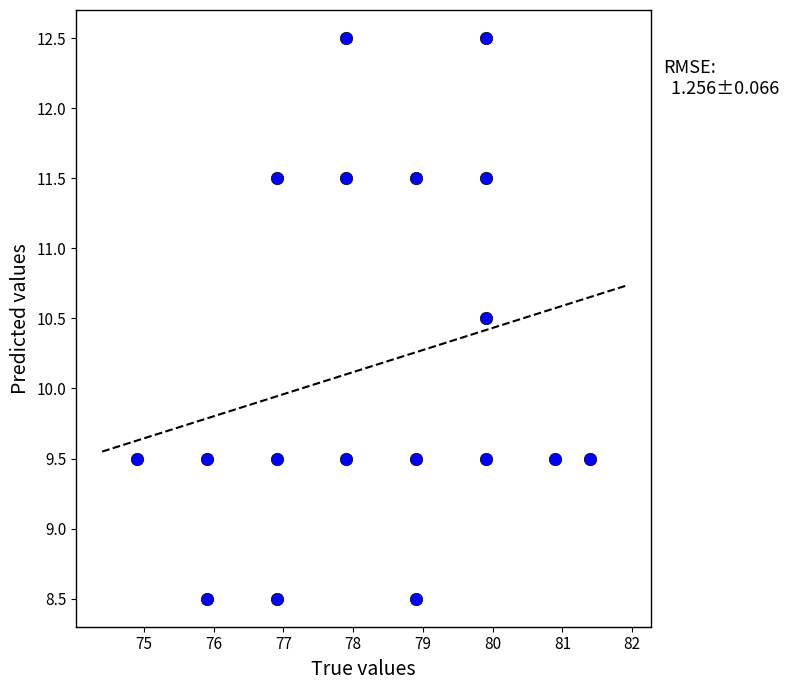

What is the range of Y values (max minus min)?

4.0